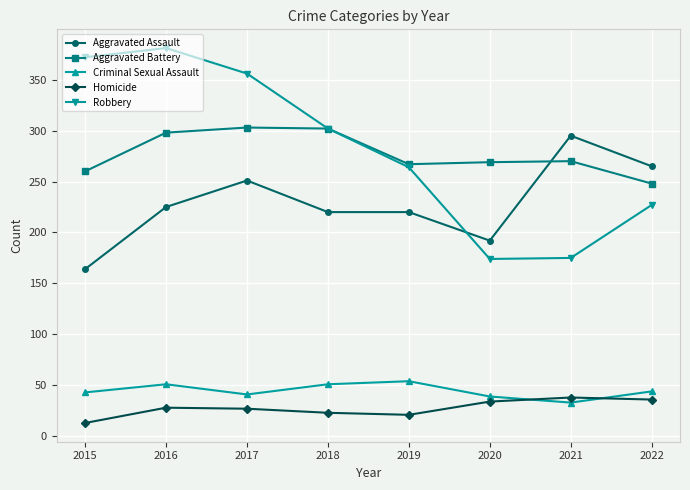

At how many categories does at least one series exceed 73?

8